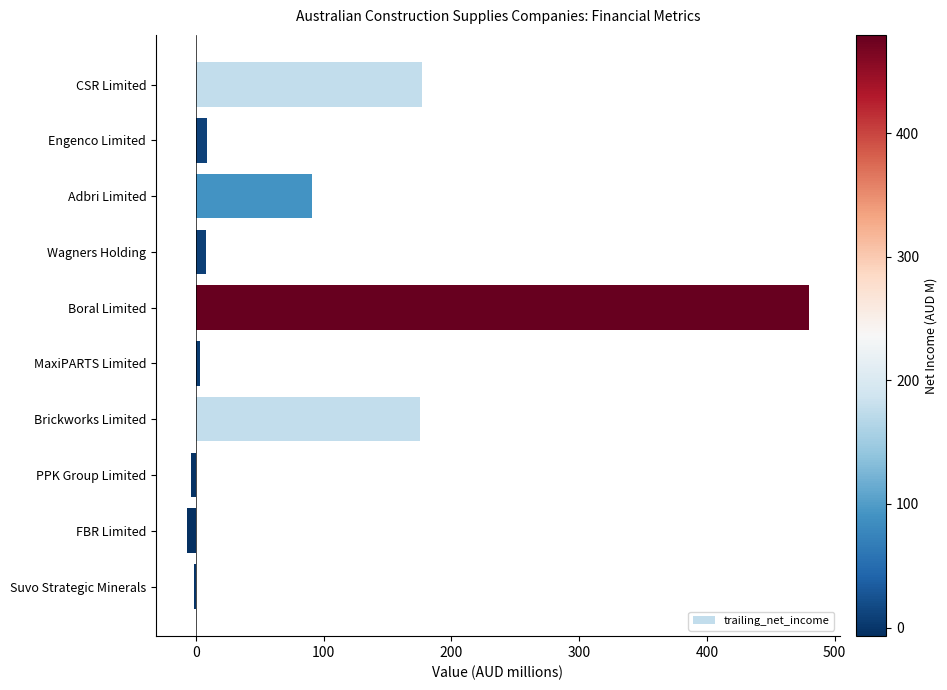

What is the label of the 10th bar from the bottom?

CSR Limited